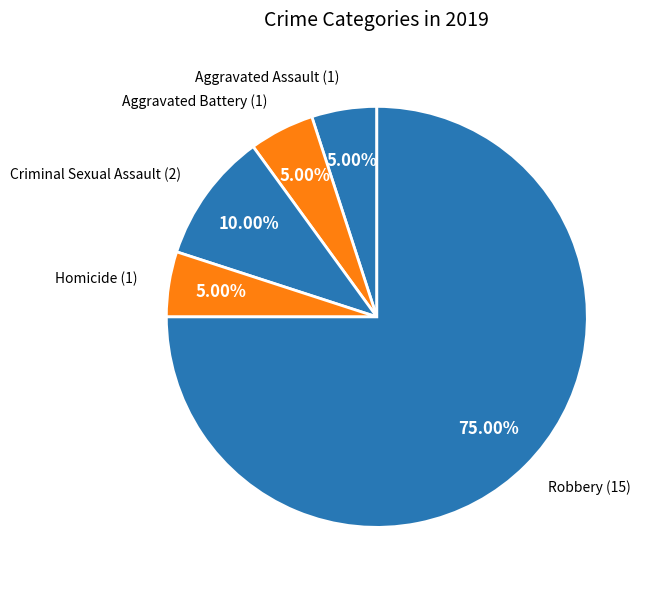

To the nearest percent, what is the average slice percentage?

20%